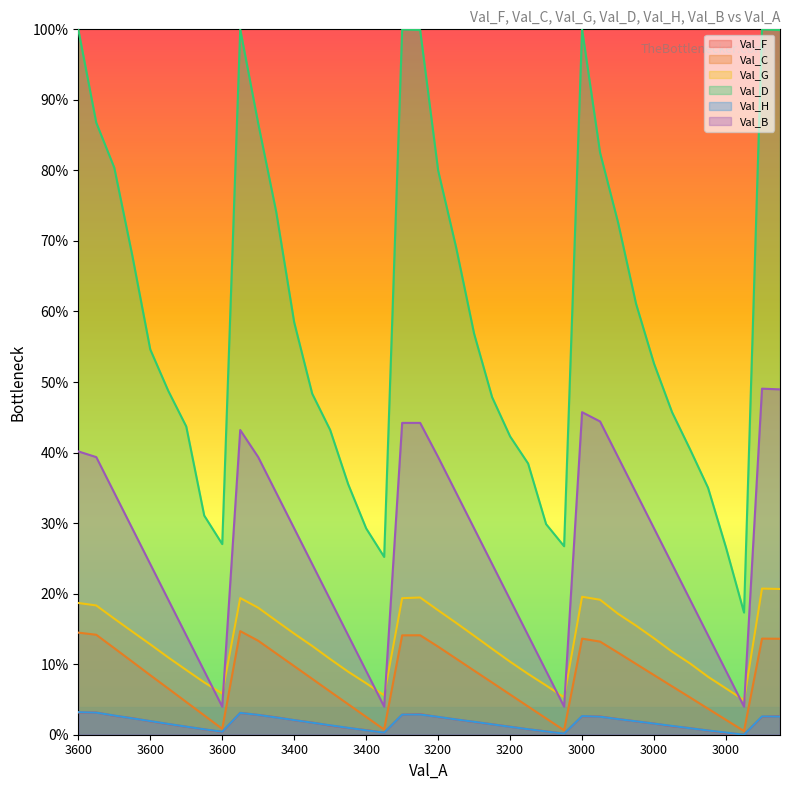

At which label is Val_C closest to 7?

33